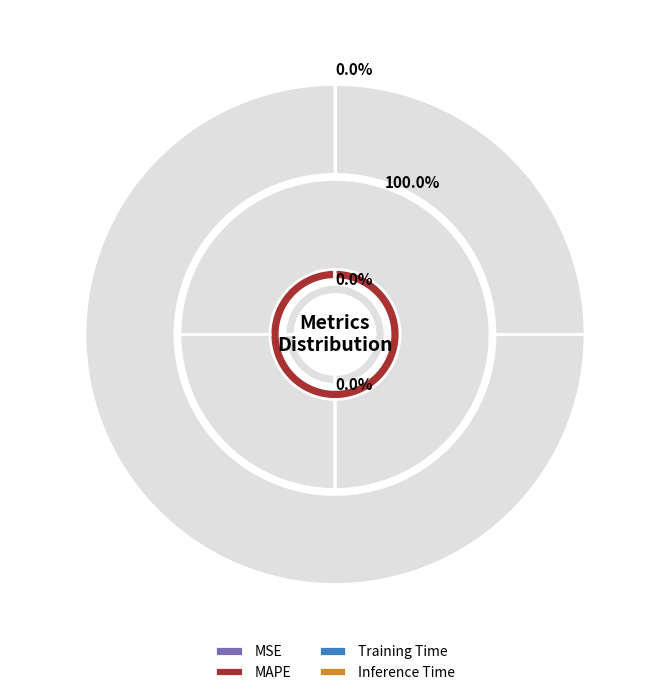

The MSE slice represents 1% of the pie. True or false?

False